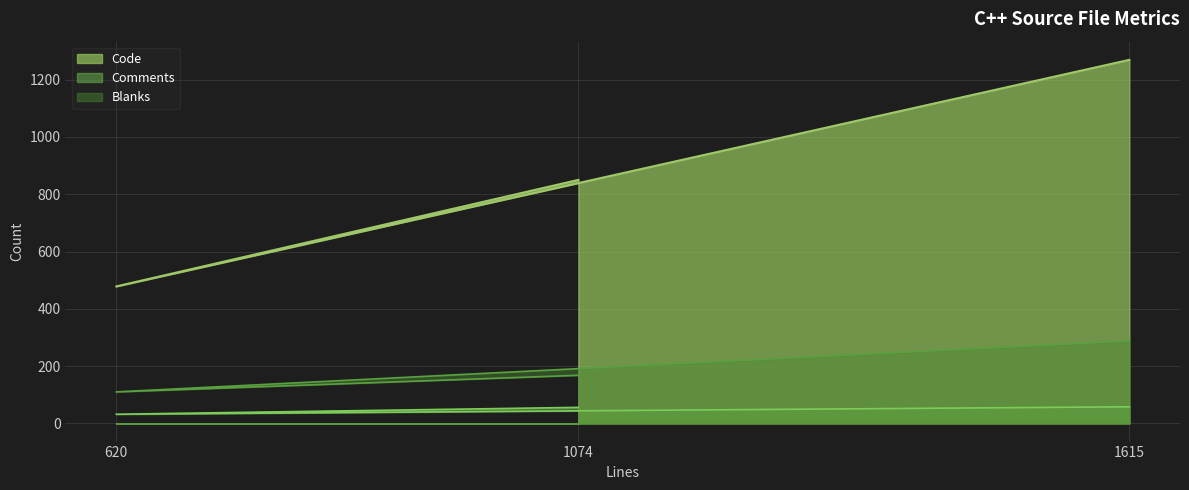

At which category is the sum across all series the highest?

1615